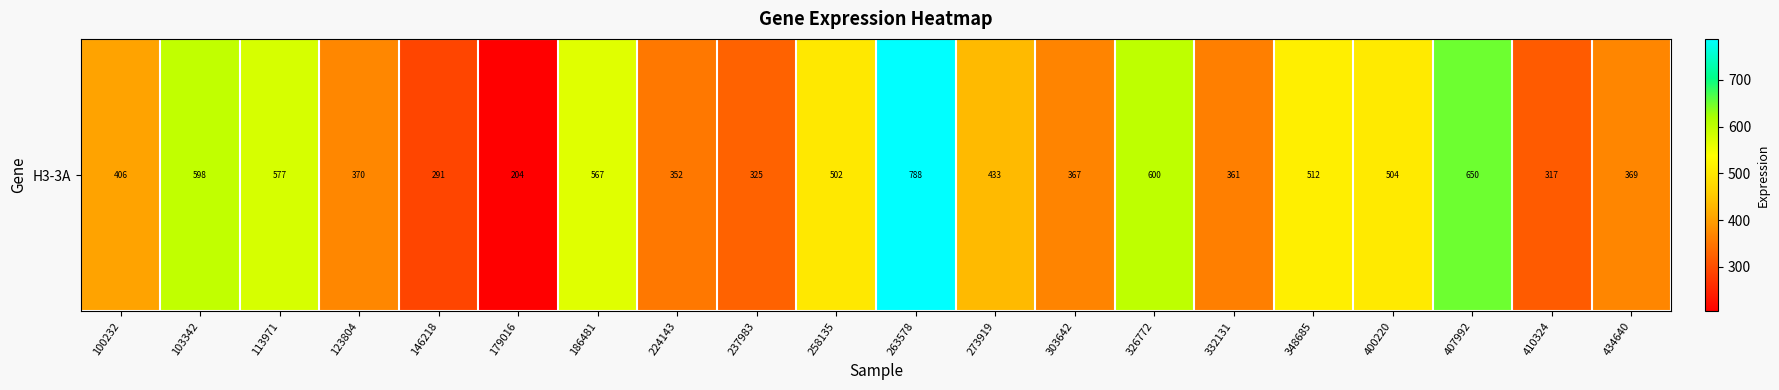

Which category has the lowest value across all series?

179016